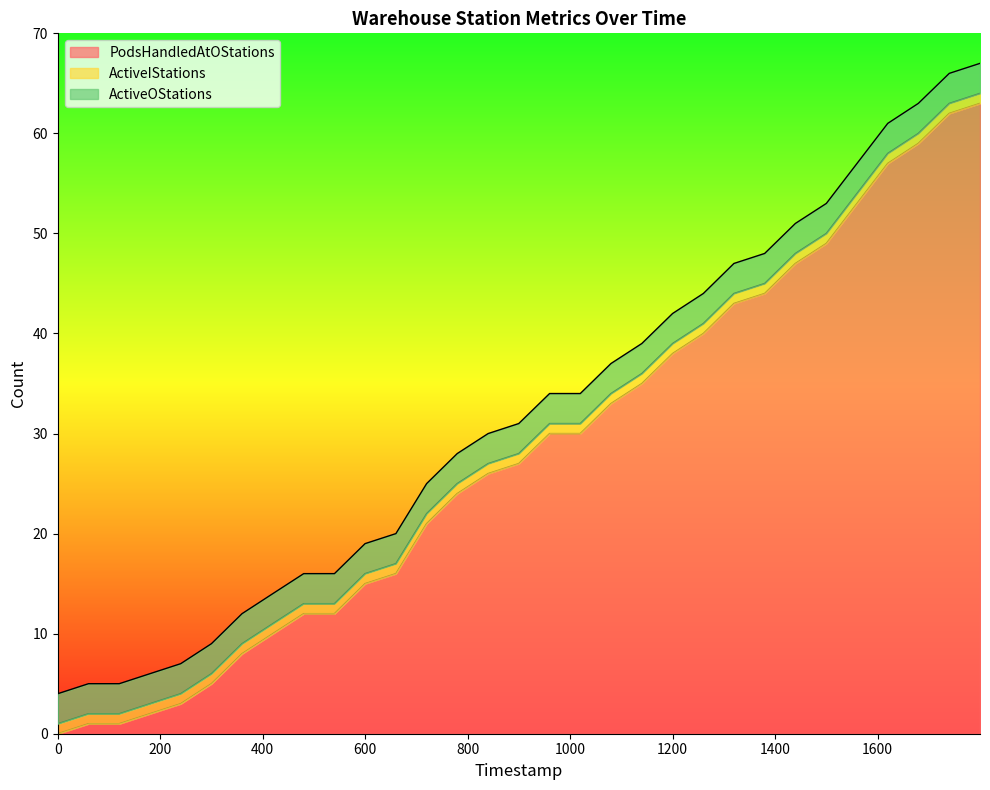

Reading right to left, what are all the values shown in this chart?

PodsHandledAtOStations: 30=63	29=62	28=59	27=57	26=53	25=49	24=47	23=44	22=43	21=40	20=38	19=35	18=33	17=30	16=30	15=27	14=26	13=24	12=21	11=16	10=15	9=12	8=12	7=10	6=8	5=5	4=3	3=2	2=1	1=1	0=0
ActiveIStations: 30=1	29=1	28=1	27=1	26=1	25=1	24=1	23=1	22=1	21=1	20=1	19=1	18=1	17=1	16=1	15=1	14=1	13=1	12=1	11=1	10=1	9=1	8=1	7=1	6=1	5=1	4=1	3=1	2=1	1=1	0=1
ActiveOStations: 30=3	29=3	28=3	27=3	26=3	25=3	24=3	23=3	22=3	21=3	20=3	19=3	18=3	17=3	16=3	15=3	14=3	13=3	12=3	11=3	10=3	9=3	8=3	7=3	6=3	5=3	4=3	3=3	2=3	1=3	0=3